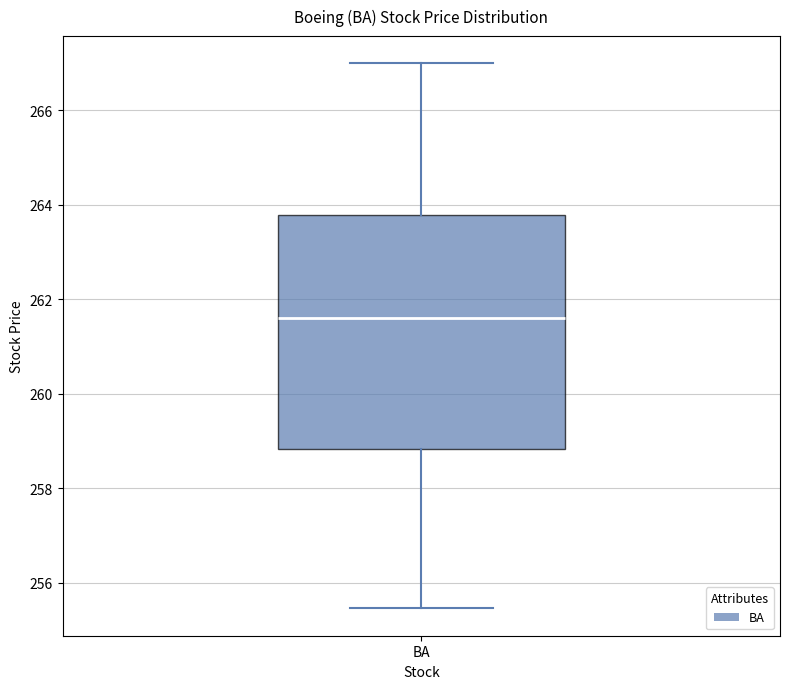

Transcribe this box plot: give where the median line is, the range the box spans, and where the two whiskers end, as read against the y-axis. The values are not printed on the chart, so give them approximately, as read against the axis.

median 261.6, box 258.8 to 263.8, whiskers 255.4 to 267.0